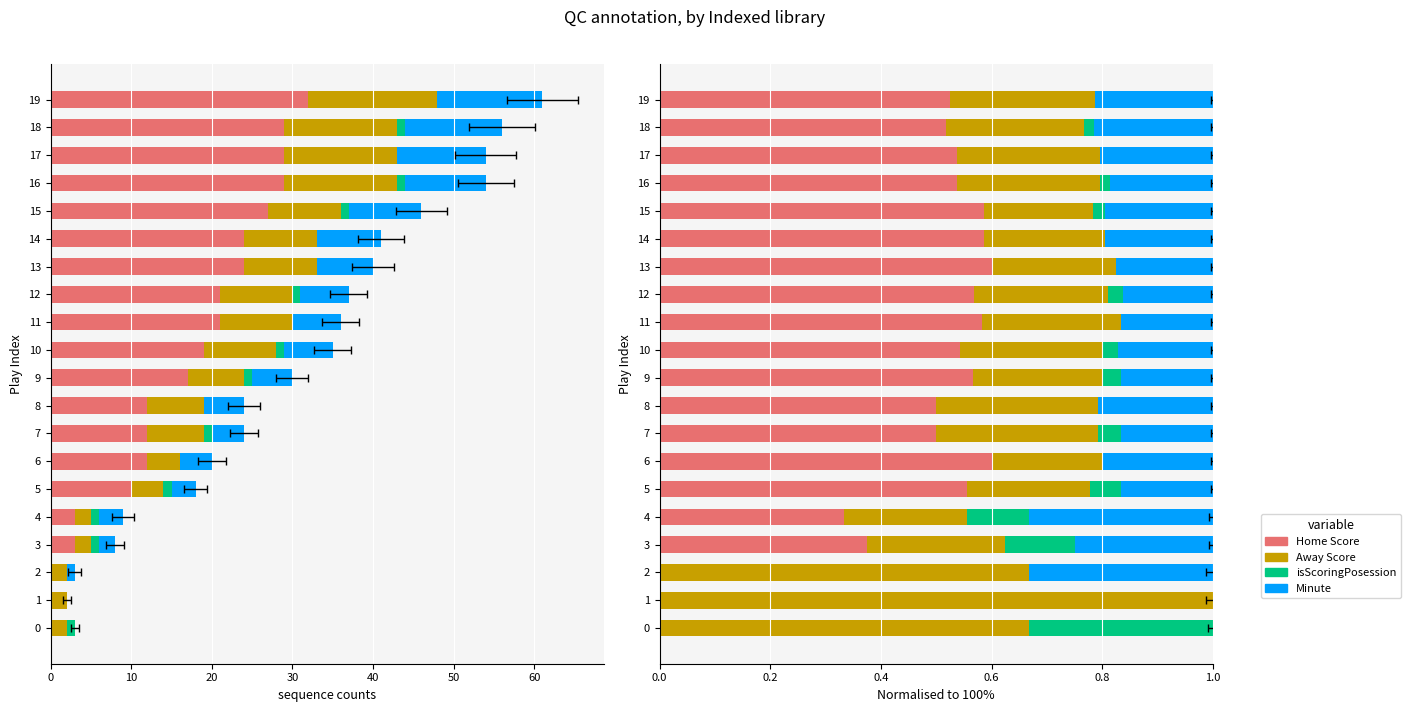

Count the number of data series in this chart.

4